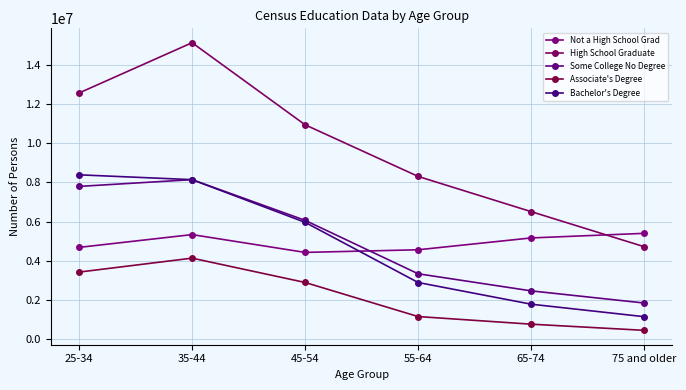

At which category is the sum across all series the highest?

35-44